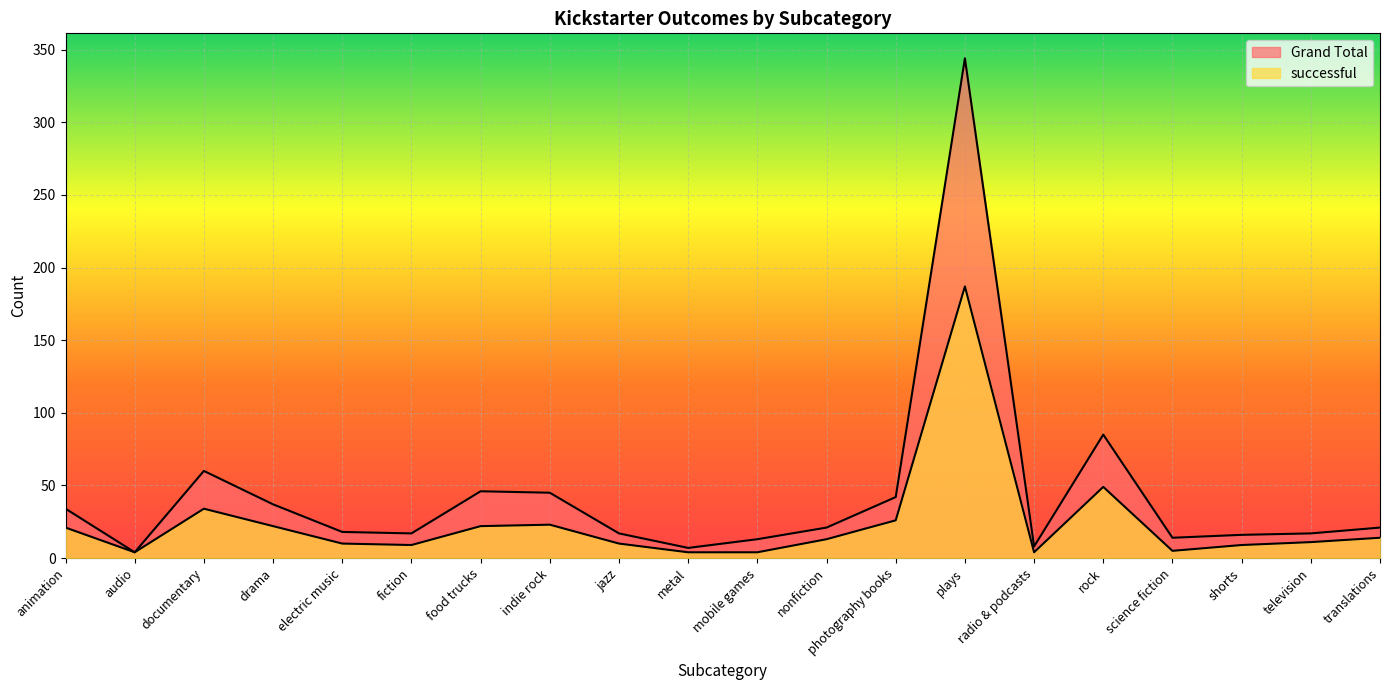

Which series has the largest total across all categories?

Grand Total